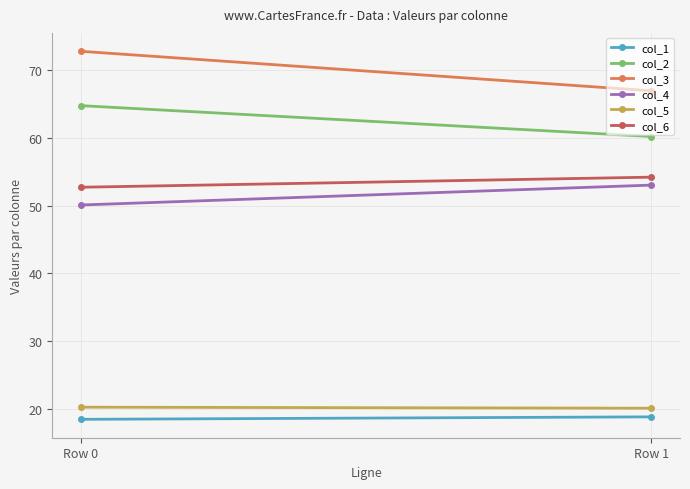

Is this an area chart (filled region under the line)?

No